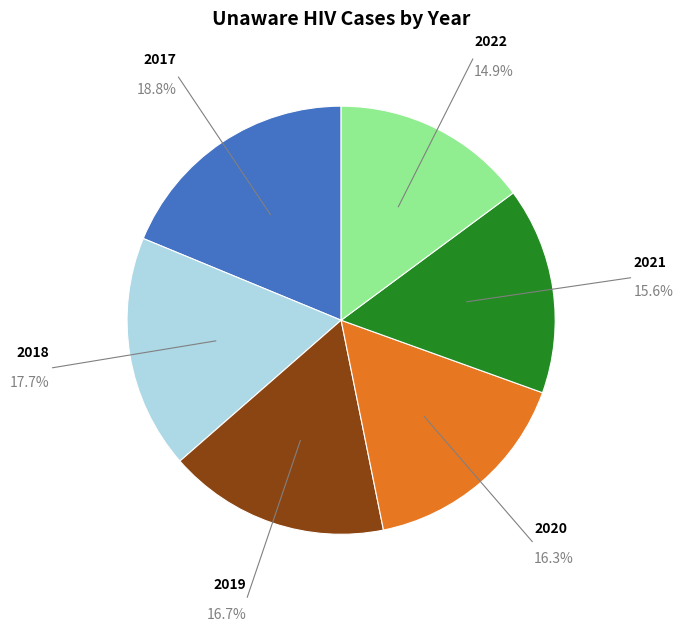

Does any single category account for the majority?

No